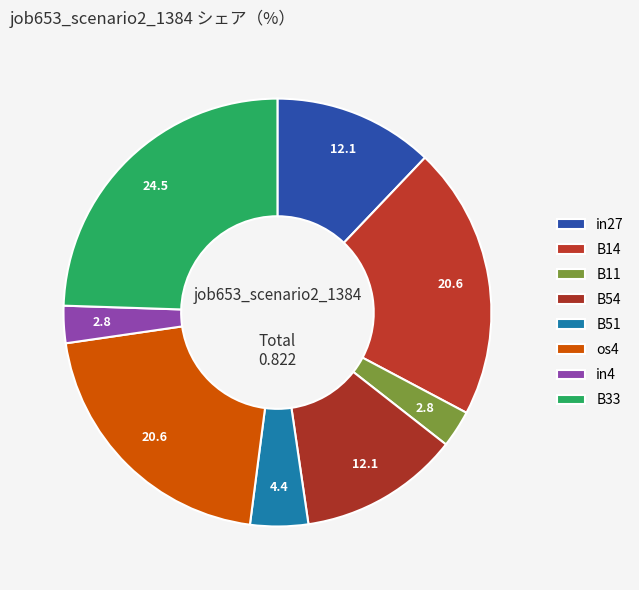

Does B54 account for over 50% of the chart?

No